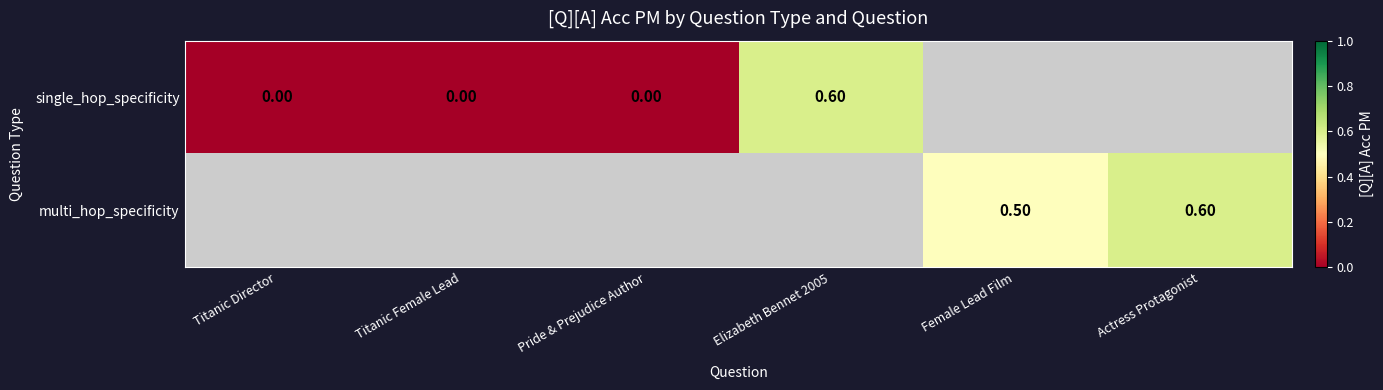

What is the difference between the single_hop_specificity values at Titanic Female Lead and Elizabeth Bennet 2005?

0.6